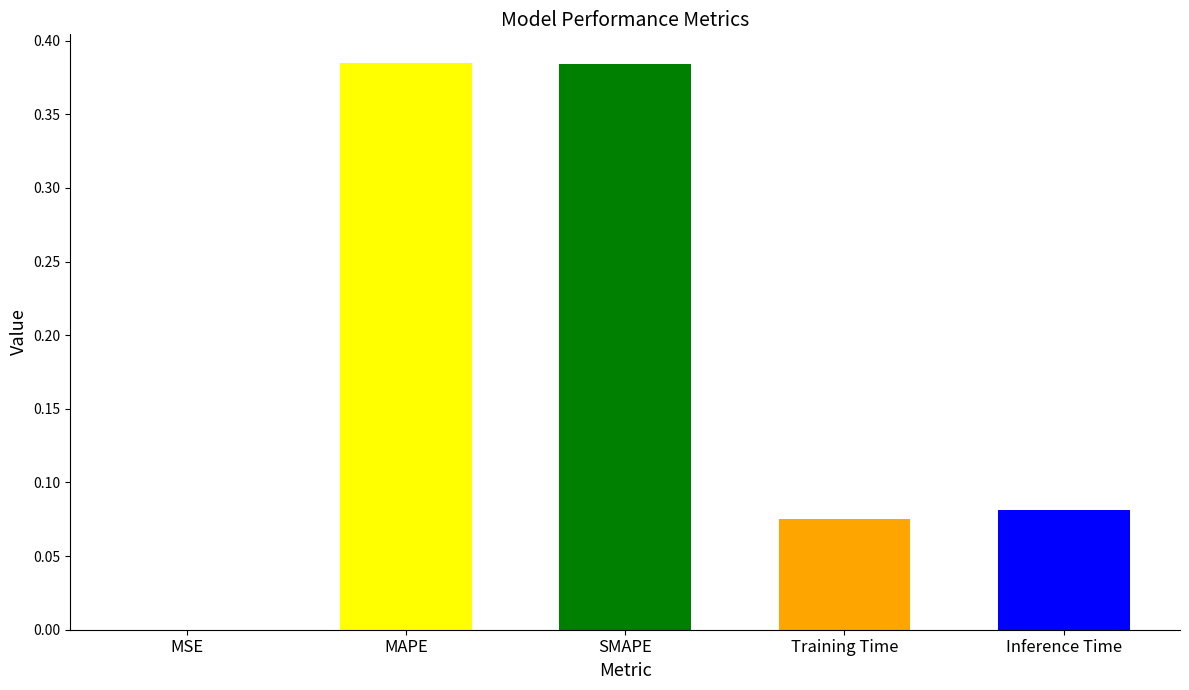

Are the bars grouped side by side (vs. stacked)?

No